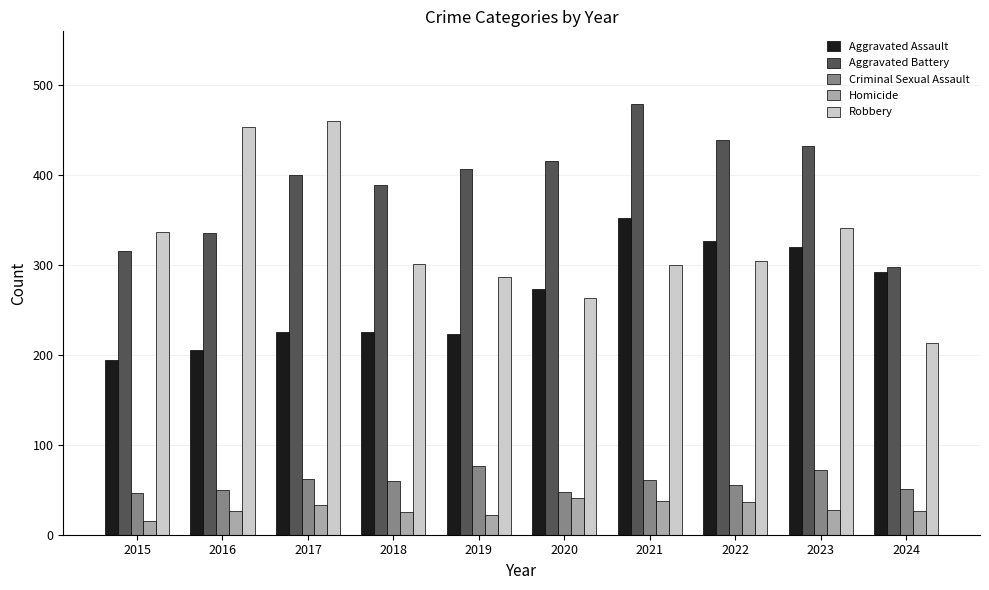

Is the value of Aggravated Battery at 2019 greater than the value of Aggravated Assault at 2023?

Yes